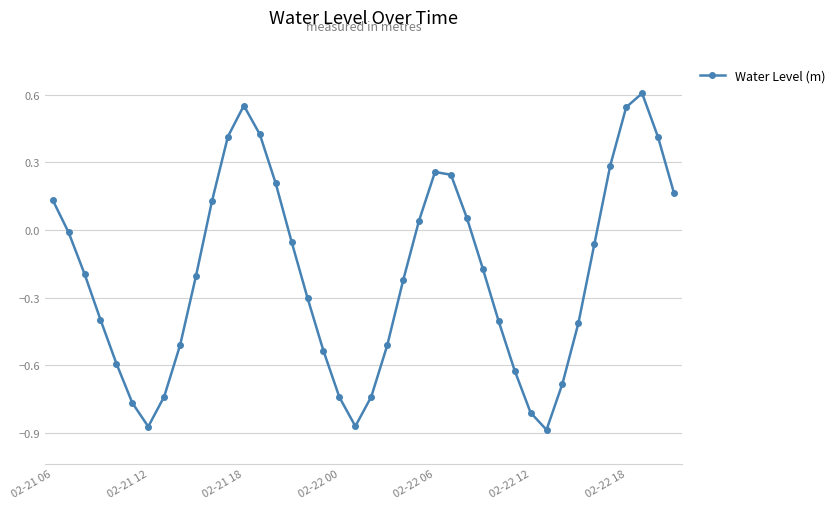

What is the difference between the second highest and second lowest values?

1.4